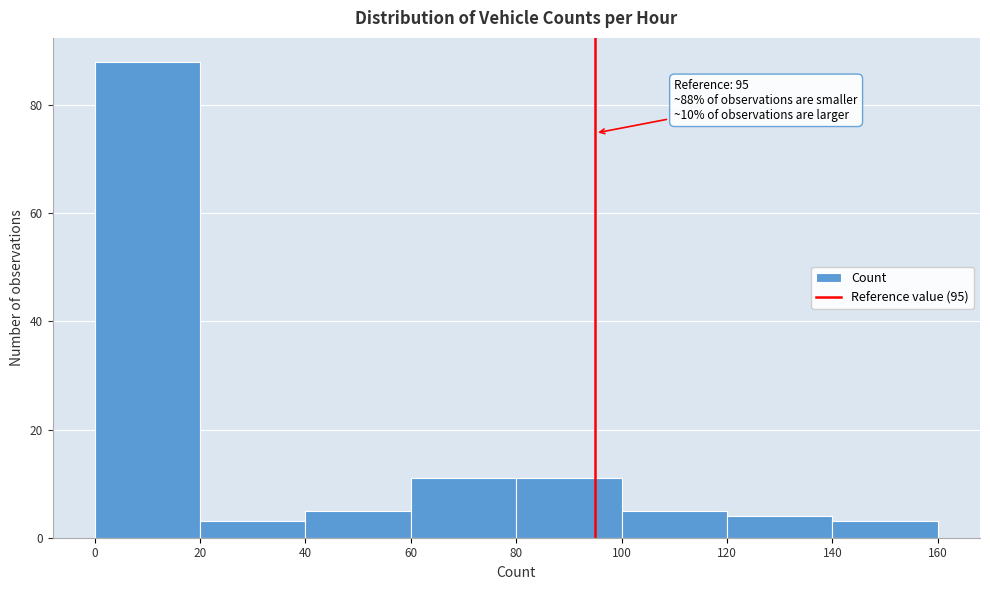

Over which range of the x-axis is the bar tallest?

0 to 20